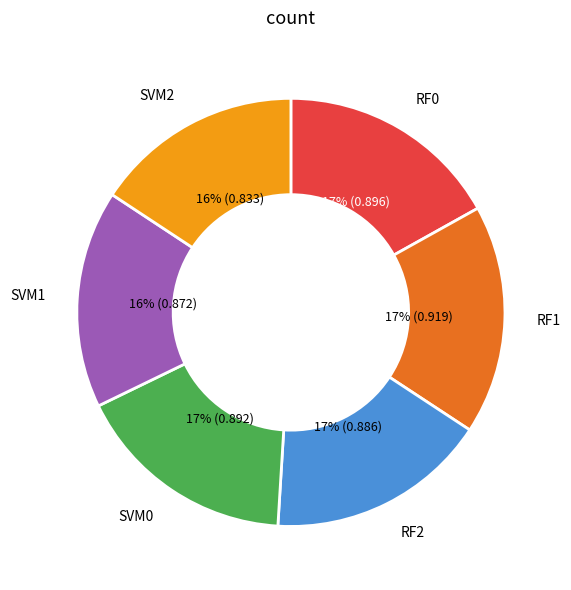

To the nearest percent, what is the average slice percentage?

17%